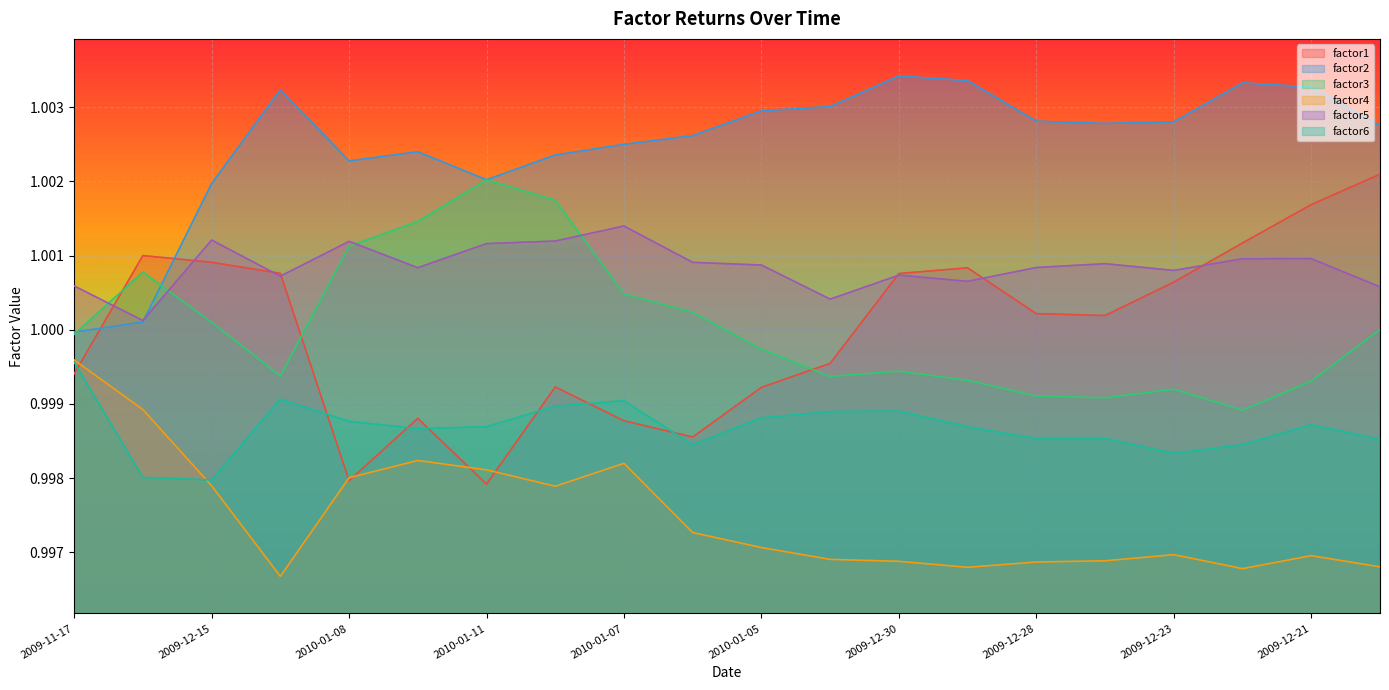

What is the minimum value shown in the chart?

1.0